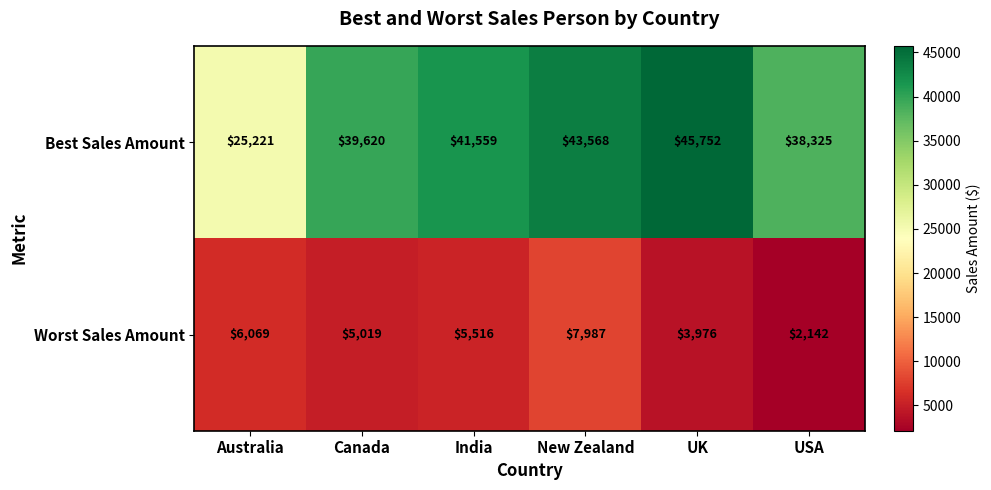

What is the sum of the Worst Sales Amount values at New Zealand and Canada?

13006